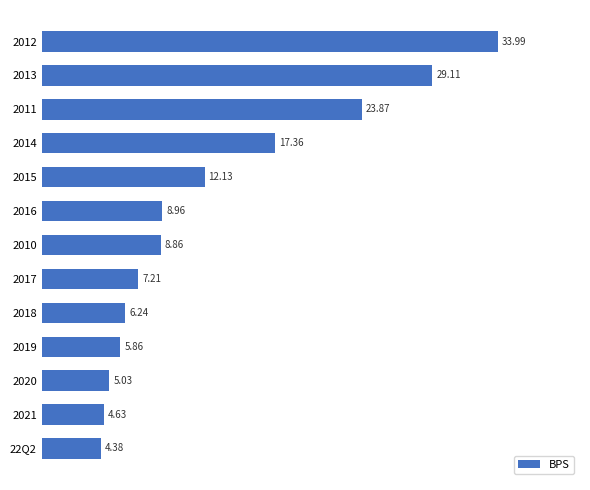

Rank the categories by value from highest to lowest.

2012, 2013, 2011, 2014, 2015, 2016, 2010, 2017, 2018, 2019, 2020, 2021, 22Q2